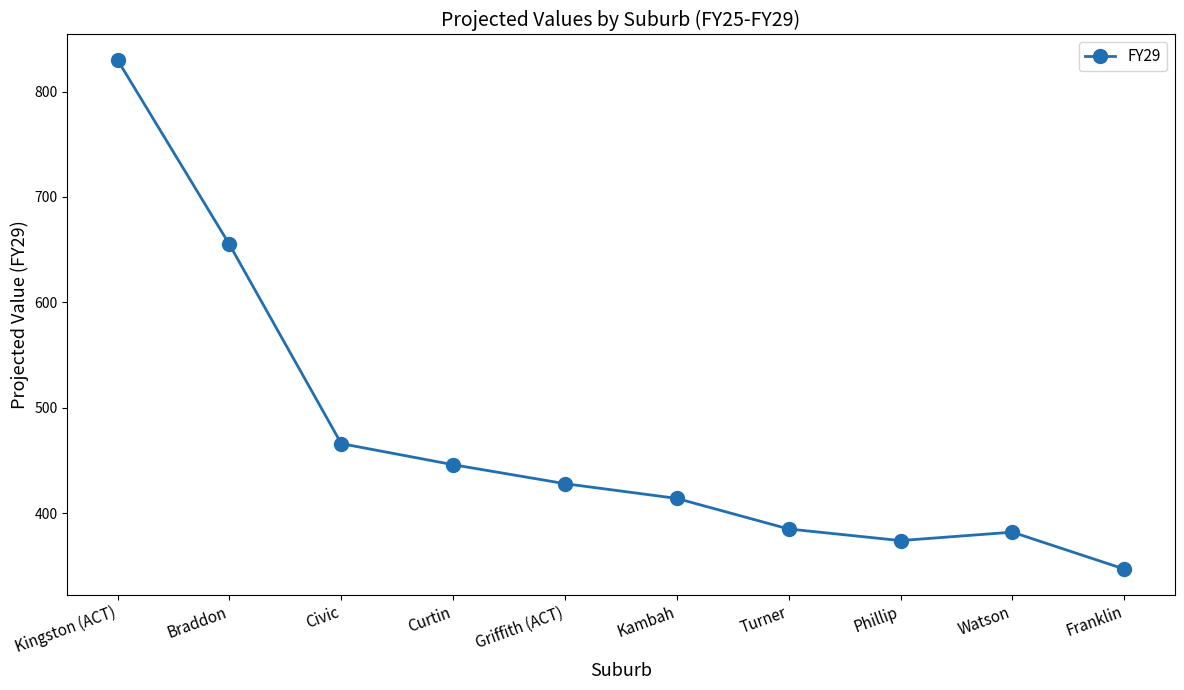

How many data points are less than 428?

5